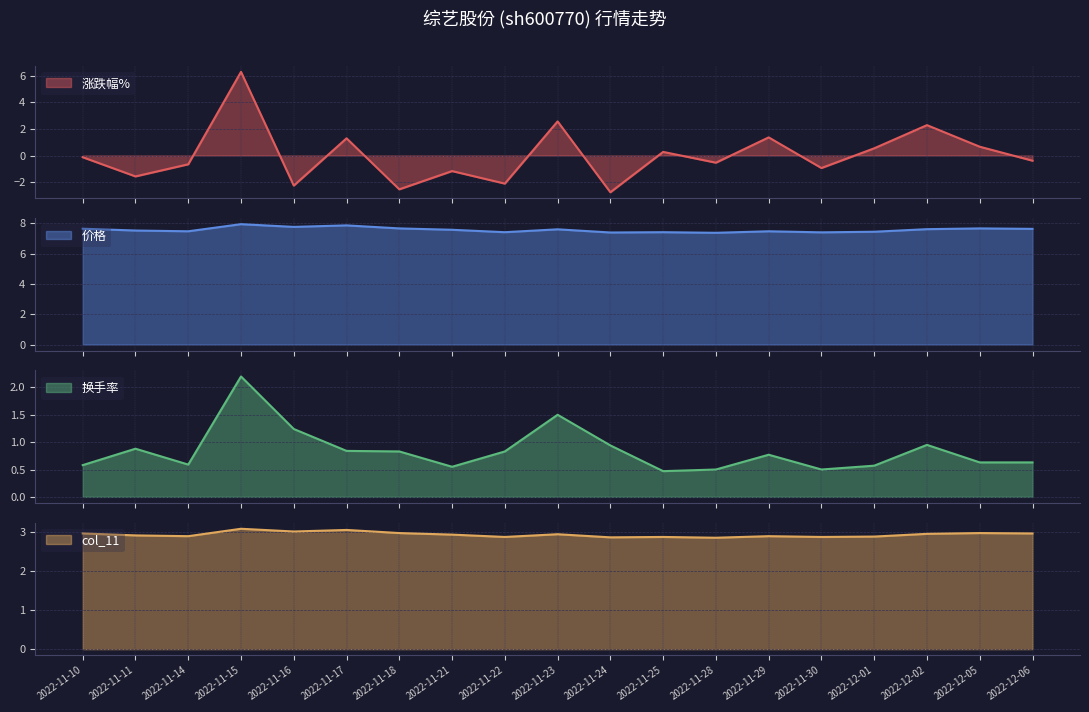

True or false: 换手率 has a value of 0.2 at 2022-12-06.

False